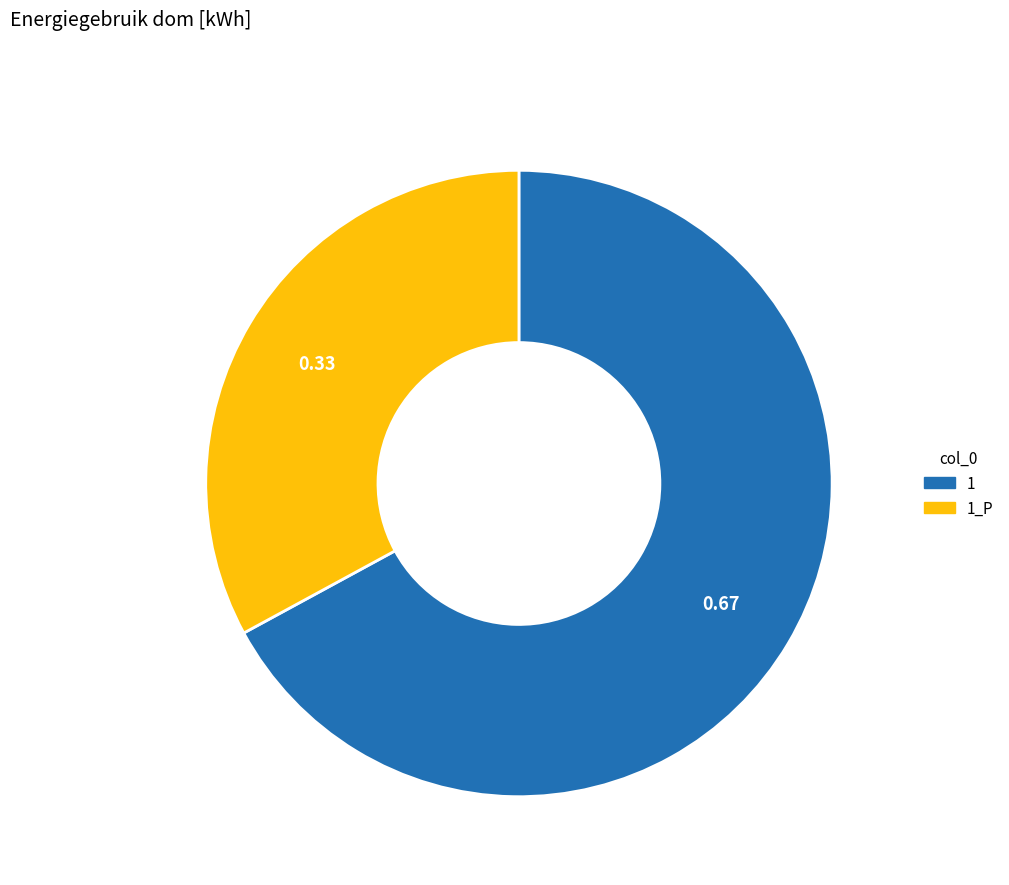

Count the number of slices in the pie.

2